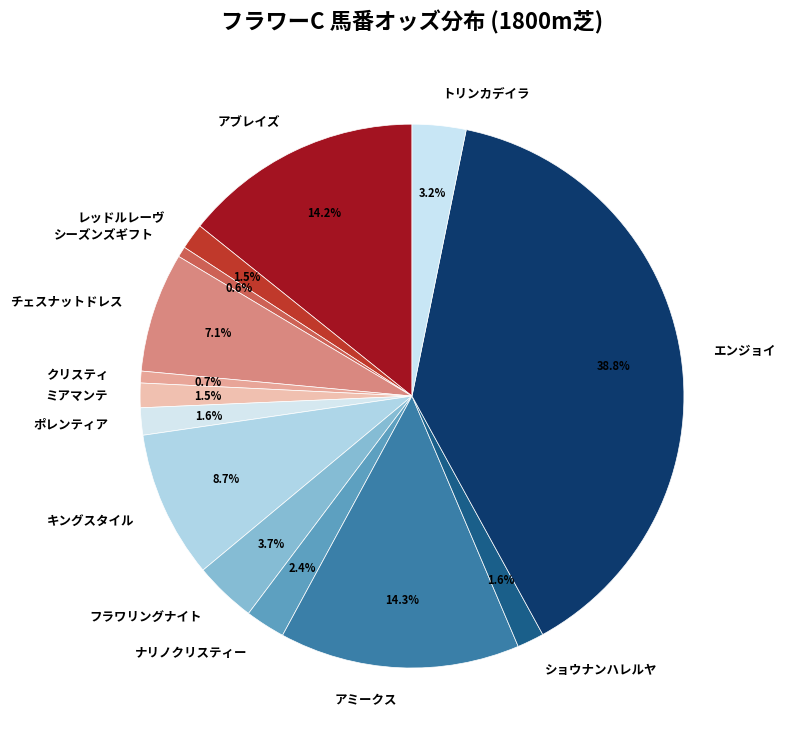

Approximately how many times larger is the value at チェスナットドレス compared to アミークス?

0.5